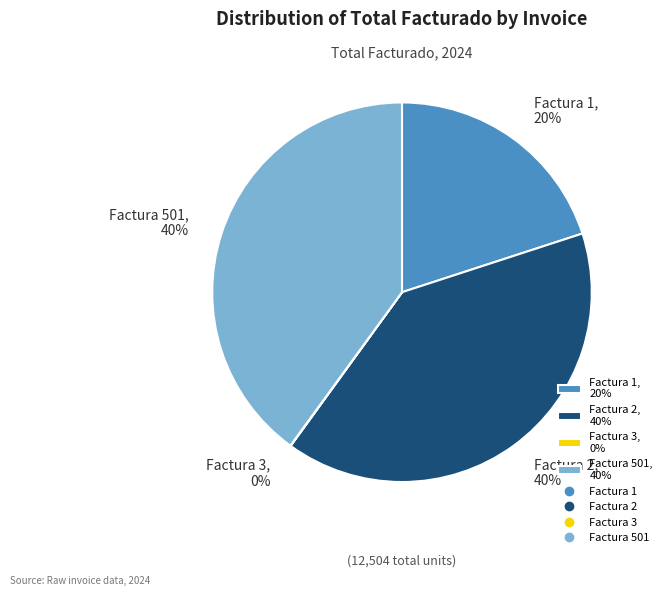

To the nearest percent, what is the combined percentage of Factura 501, 40% and Factura 1, 20%?

60%